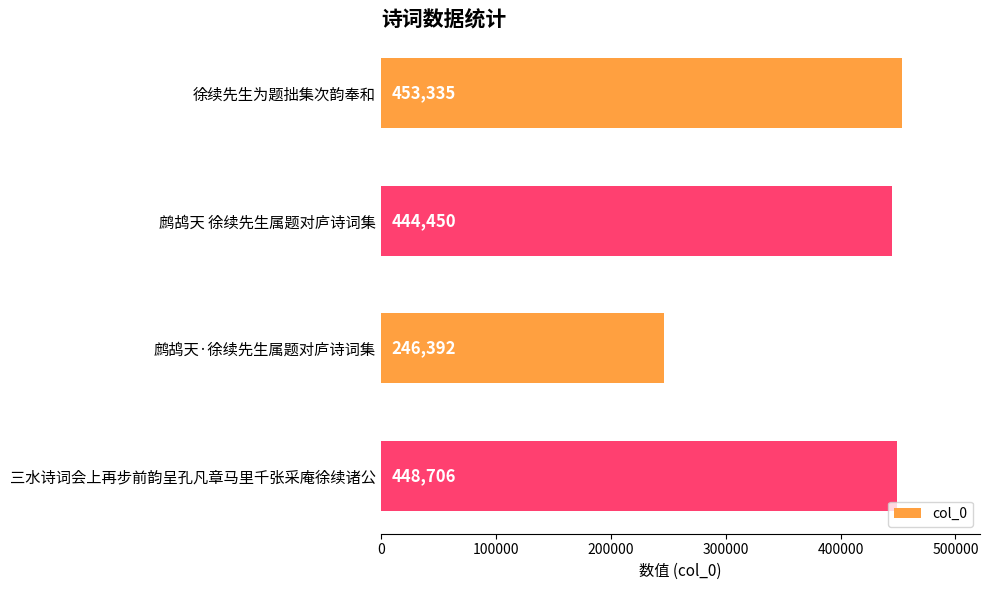

Reading top to bottom, transcribe all the data shown in this chart.

徐续先生为题拙集次韵奉和=453335	鹧鸪天 徐续先生属题对庐诗词集=444450	鹧鸪天·徐续先生属题对庐诗词集=246392	三水诗词会上再步前韵呈孔凡章马里千张采庵徐续诸公=448706